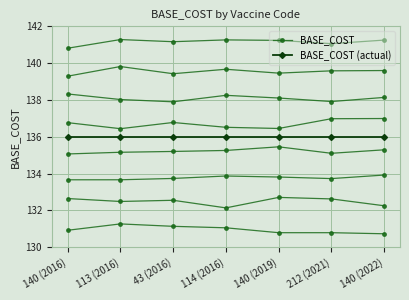

True or false: BASE_COST (actual) has a value of 136.0 at 140 (2016).

True